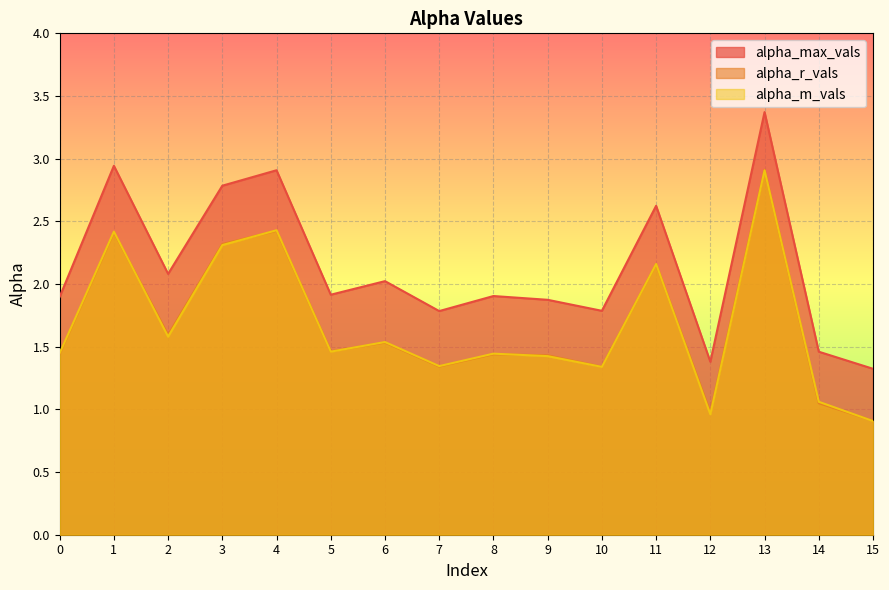

What is the difference between the second highest and minimum values in the alpha_m_vals series?

1.5